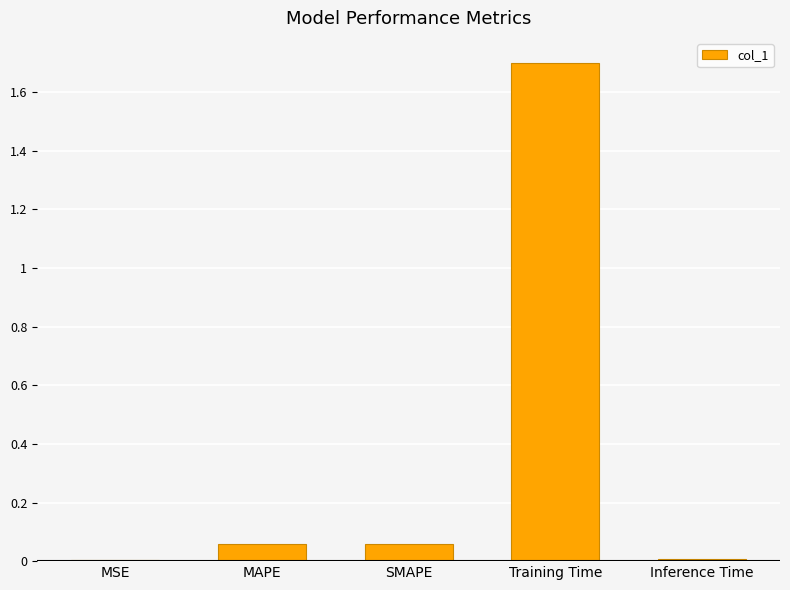

What is the maximum value shown in the chart?

1.7